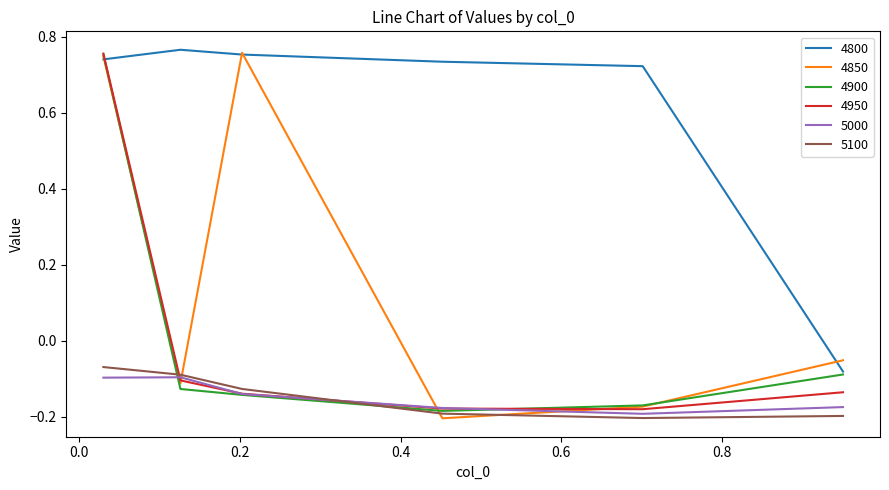

What are all the series names shown in the legend?

4800, 4850, 4900, 4950, 5000, 5100